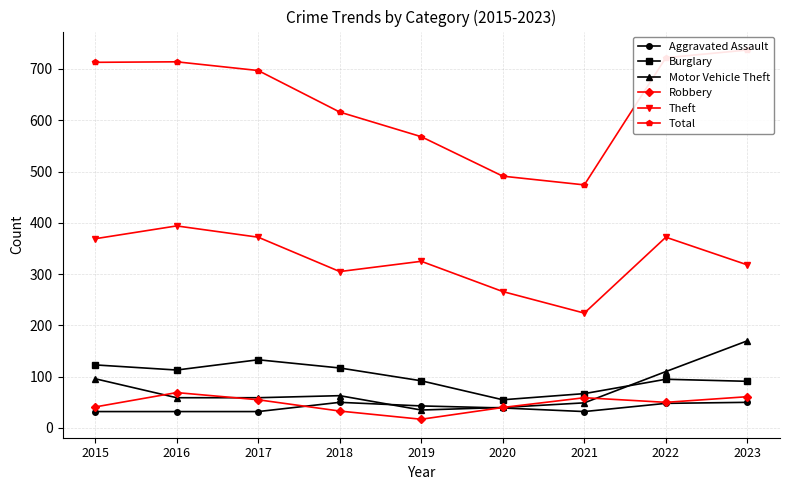

What is the difference between the Theft values at 2017 and 2015?

3